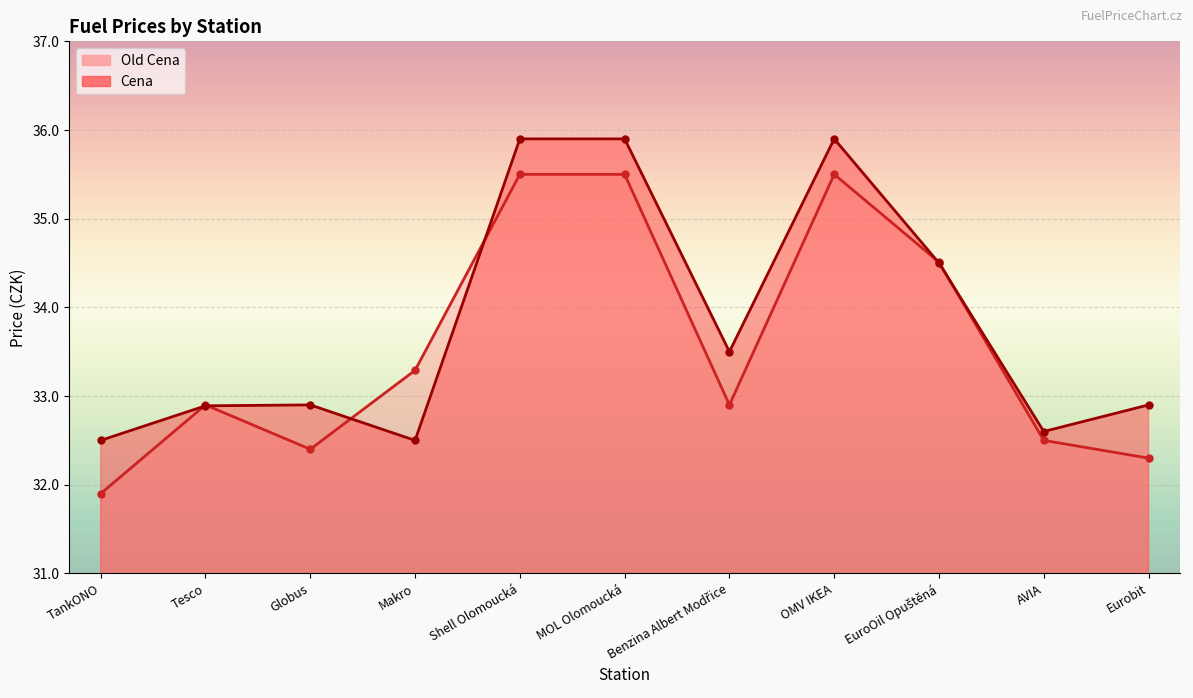

At how many categories does at least one series exceed 35?

3